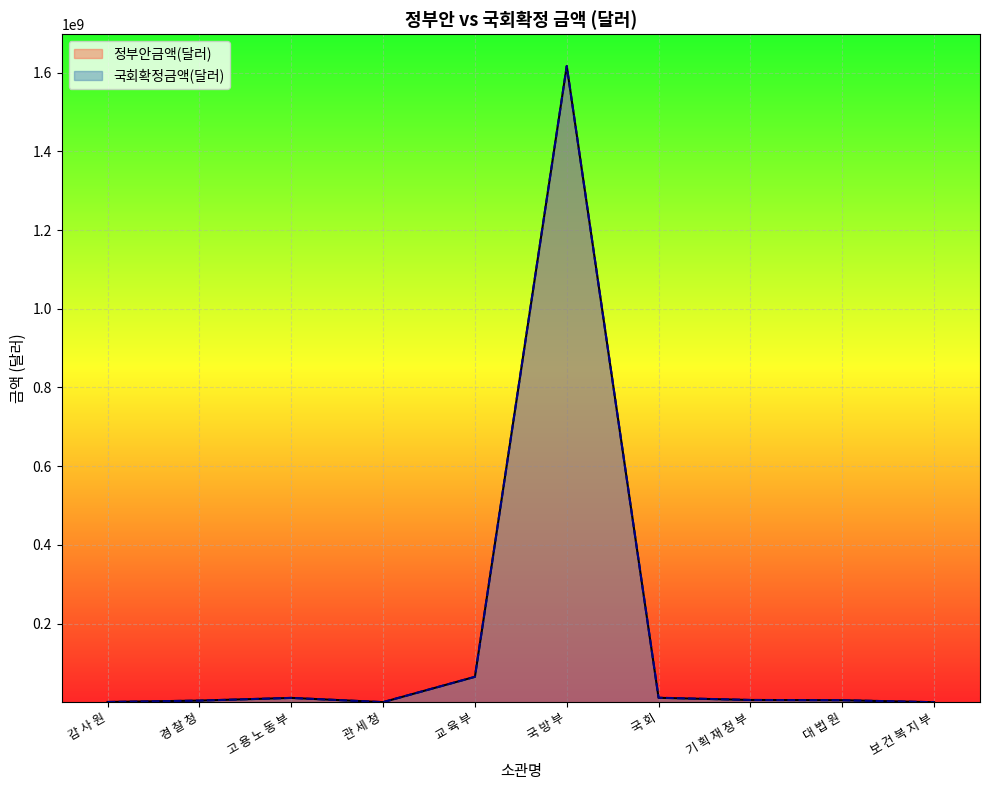

Between 경 찰 청 and 관 세 청, which series saw the biggest shift?

정부안금액(달러)